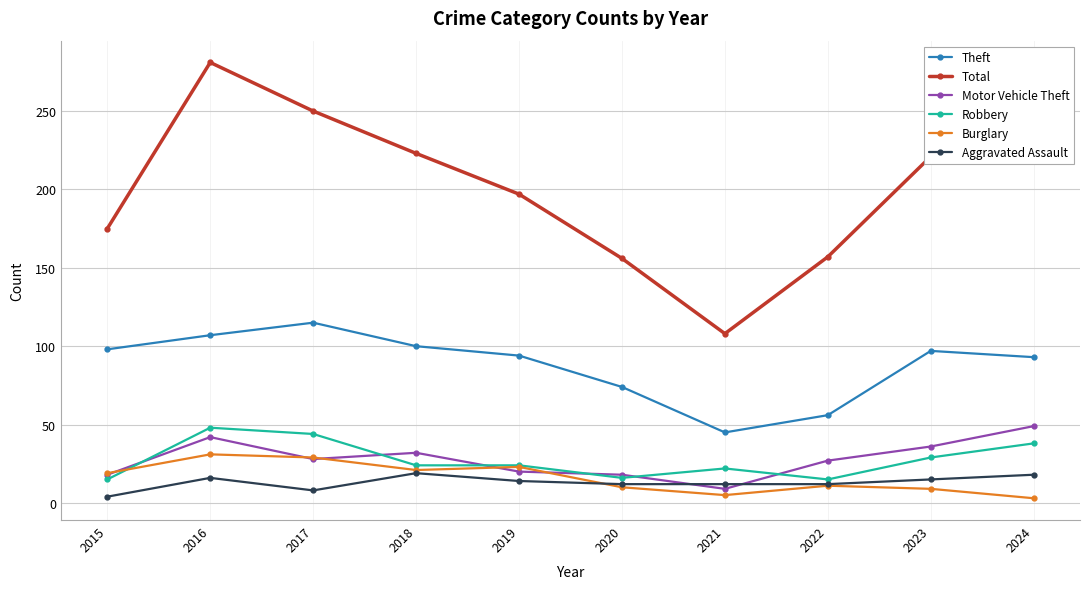

At which label is Total closest to 194?

2019